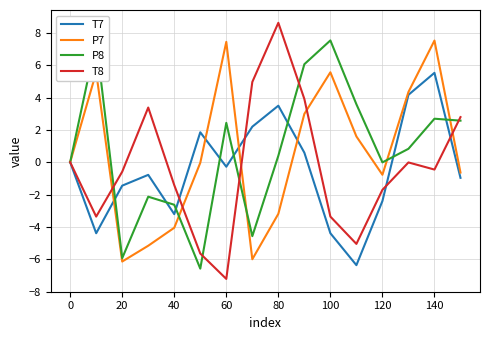

What is the difference between the maximum and second lowest values in the T8 series?

14.3